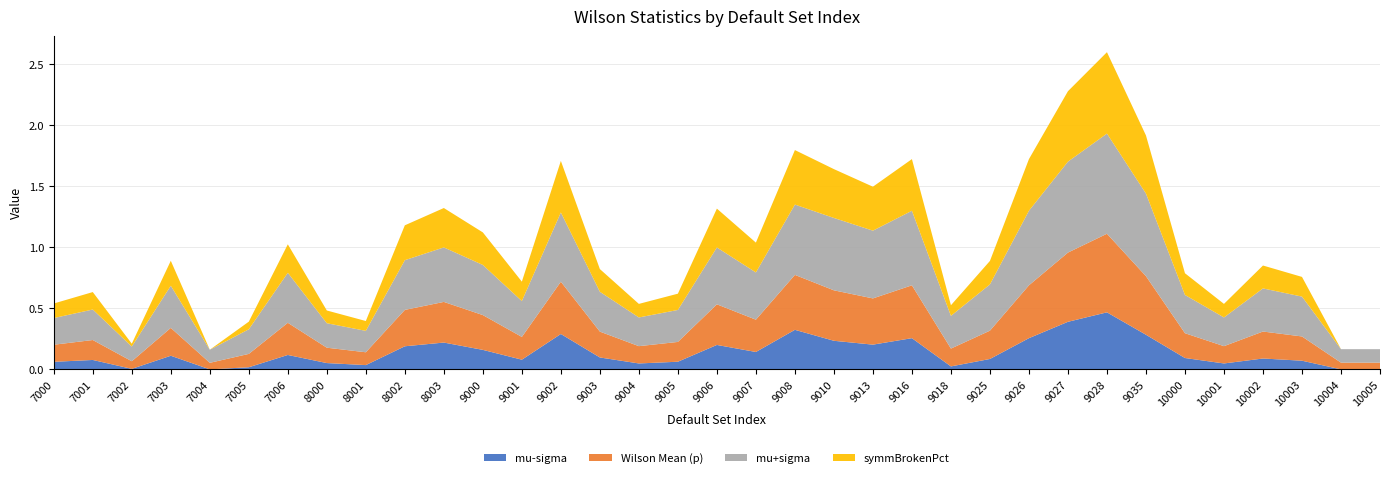

Reading left to right, what are all the values shown in this chart?

mu-sigma: 0.1	0.1	0.0	0.1	0.0	0.0	0.1	0.1	0.0	0.2	0.2	0.2	0.1	0.3	0.1	0.0	0.1	0.2	0.1	0.3	0.2	0.2	0.3	0.0	0.1	0.3	0.4	0.5	0.3	0.1	0.0	0.1	0.1	0.0	0.0
Wilson Mean (p): 0.1	0.2	0.1	0.2	0.1	0.1	0.3	0.1	0.1	0.3	0.3	0.3	0.2	0.4	0.2	0.1	0.2	0.3	0.3	0.4	0.4	0.4	0.4	0.1	0.2	0.4	0.6	0.6	0.5	0.2	0.1	0.2	0.2	0.1	0.1
mu+sigma: 0.2	0.2	0.1	0.3	0.1	0.2	0.4	0.2	0.2	0.4	0.4	0.4	0.3	0.6	0.3	0.2	0.3	0.5	0.4	0.6	0.6	0.6	0.6	0.3	0.4	0.6	0.7	0.8	0.7	0.3	0.2	0.4	0.3	0.1	0.1
symmBrokenPct: 0.1	0.1	0.0	0.2	0.0	0.1	0.2	0.1	0.1	0.3	0.3	0.3	0.2	0.4	0.2	0.1	0.1	0.3	0.2	0.4	0.4	0.4	0.4	0.1	0.2	0.4	0.6	0.7	0.5	0.2	0.1	0.2	0.2	0.0	0.0